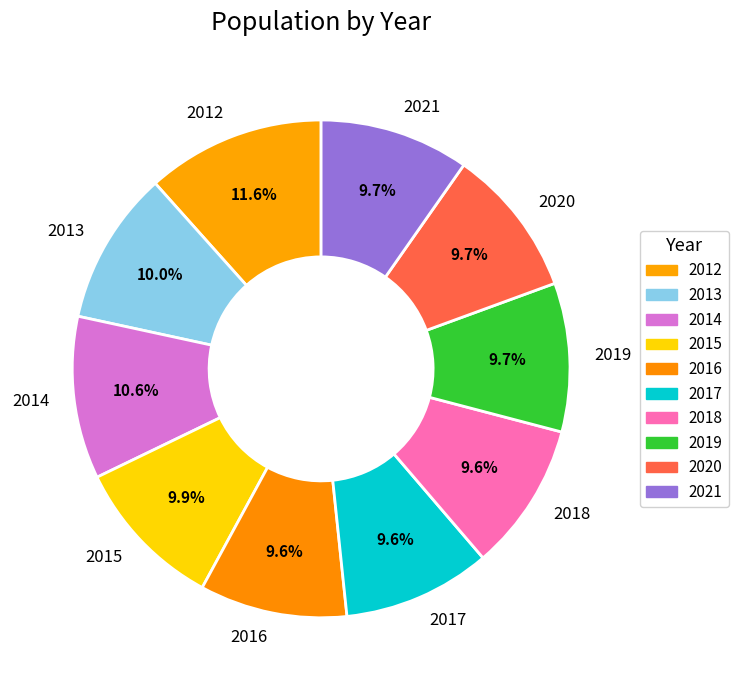

How many slices are in this pie chart?

10